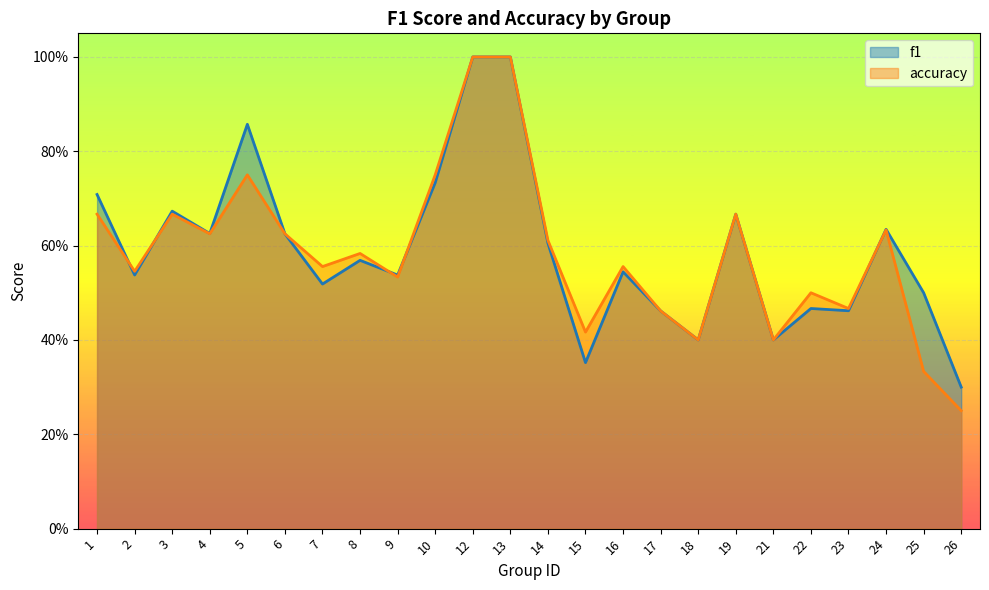

List the series in order of their overall mean, lowest first.

accuracy, f1